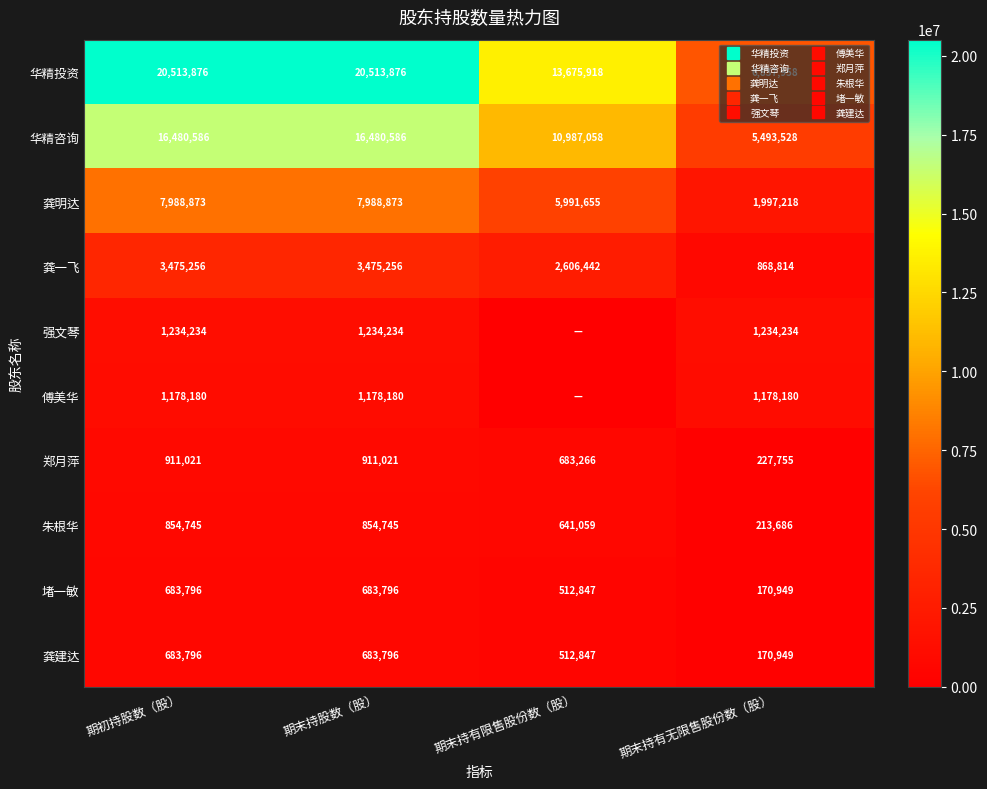

What is the difference between the maximum and minimum values in the 华精投资 series?

13675918